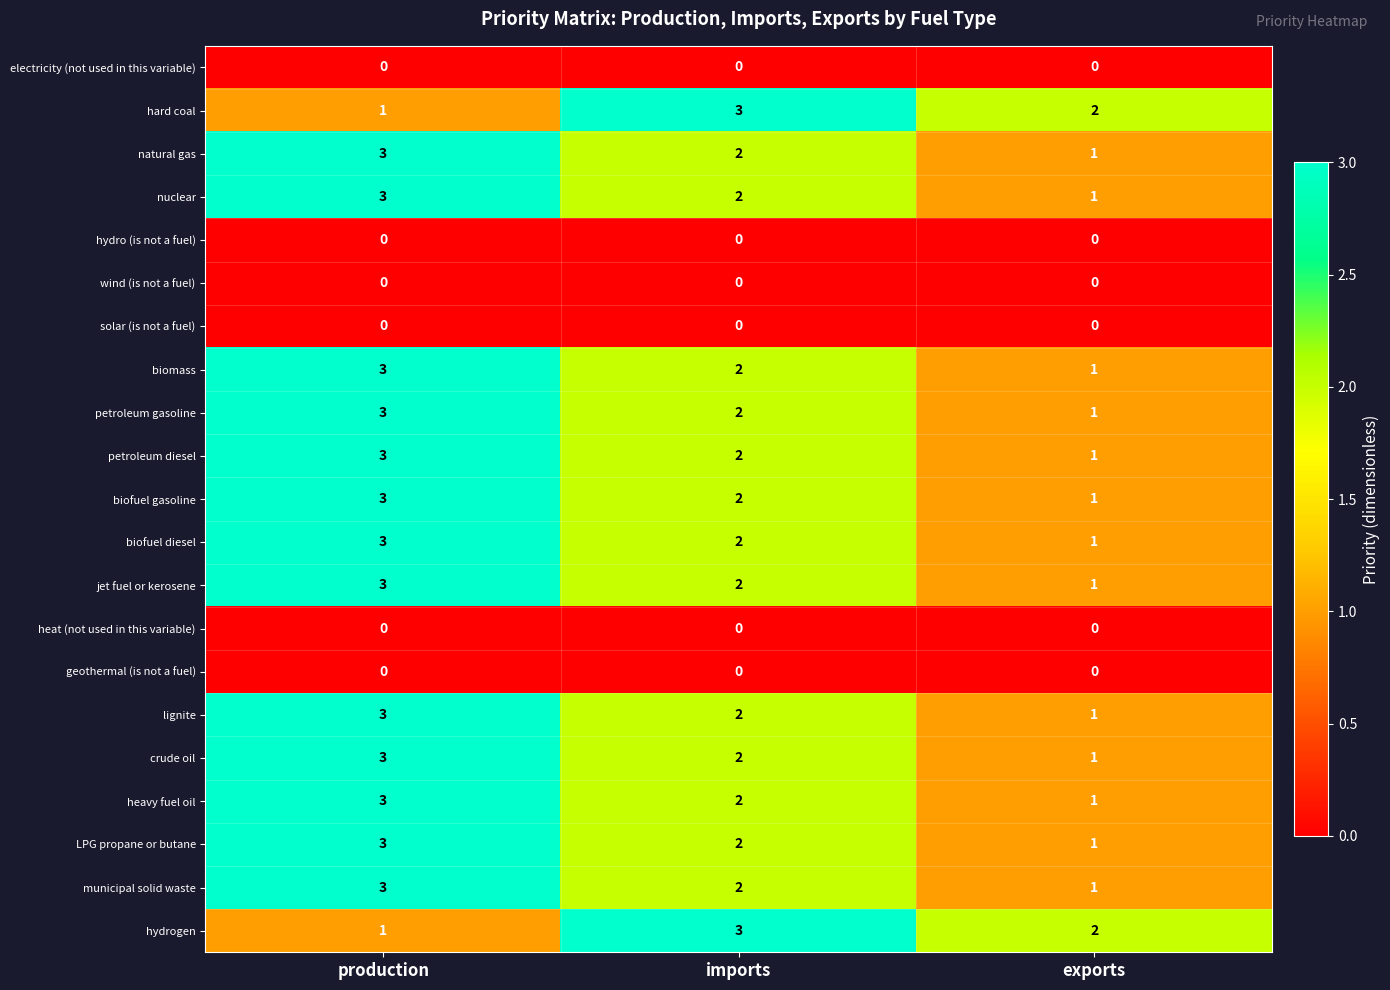

Where is lignite nearest to the value 2?

imports